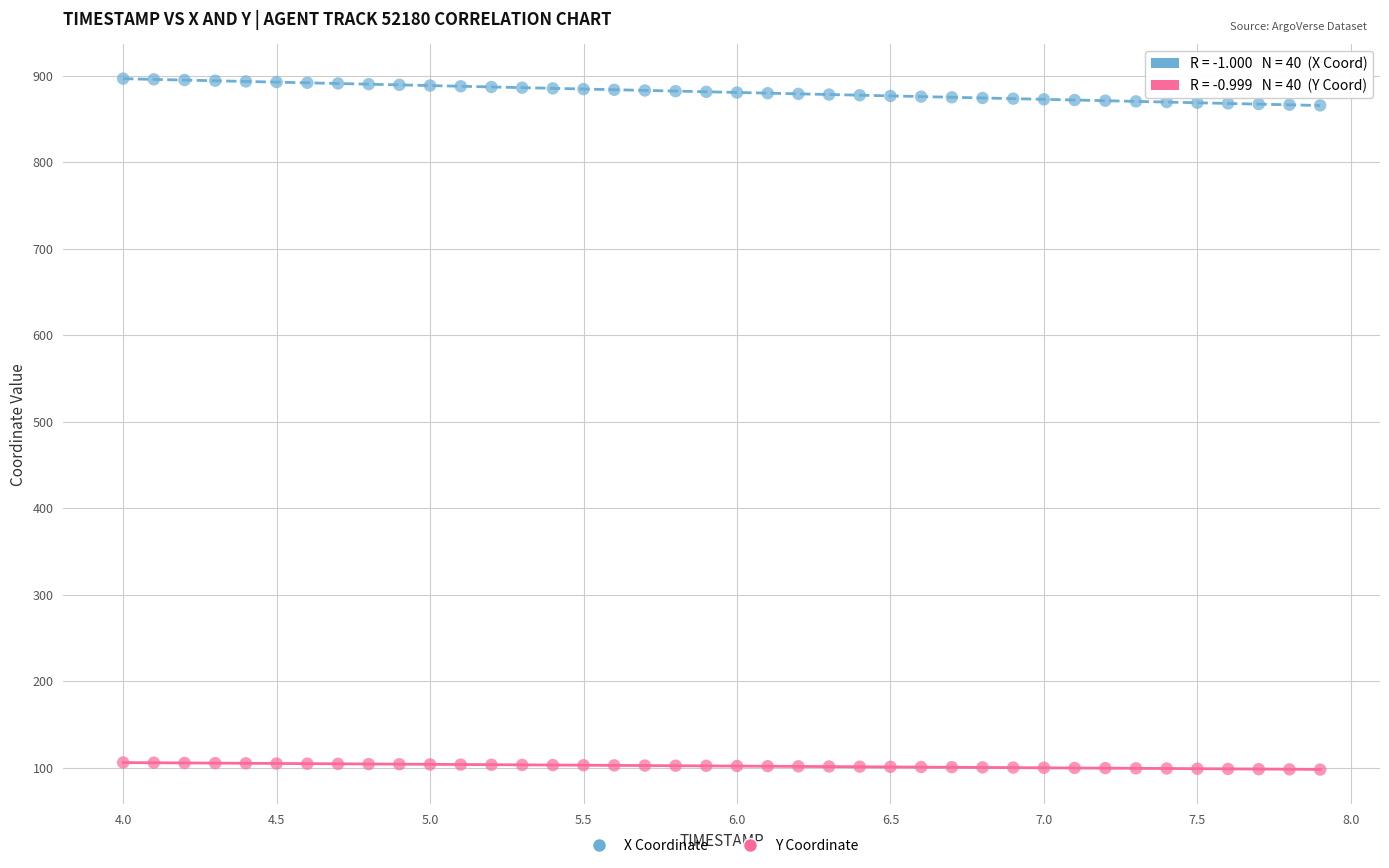

Which series reaches the minimum Y coordinate?

Y Coordinate